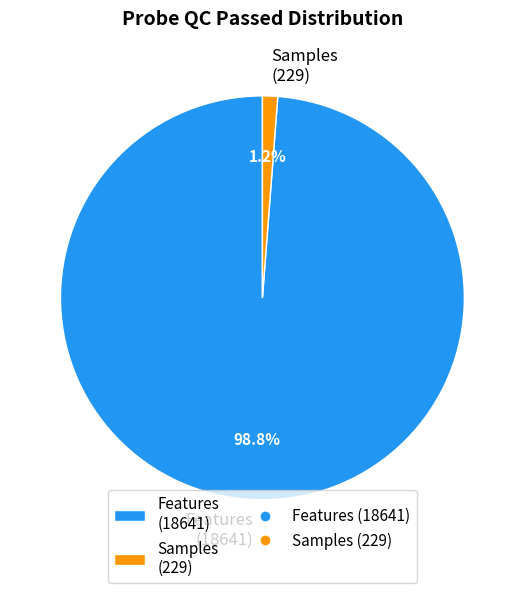

Count the number of slices in the pie.

2